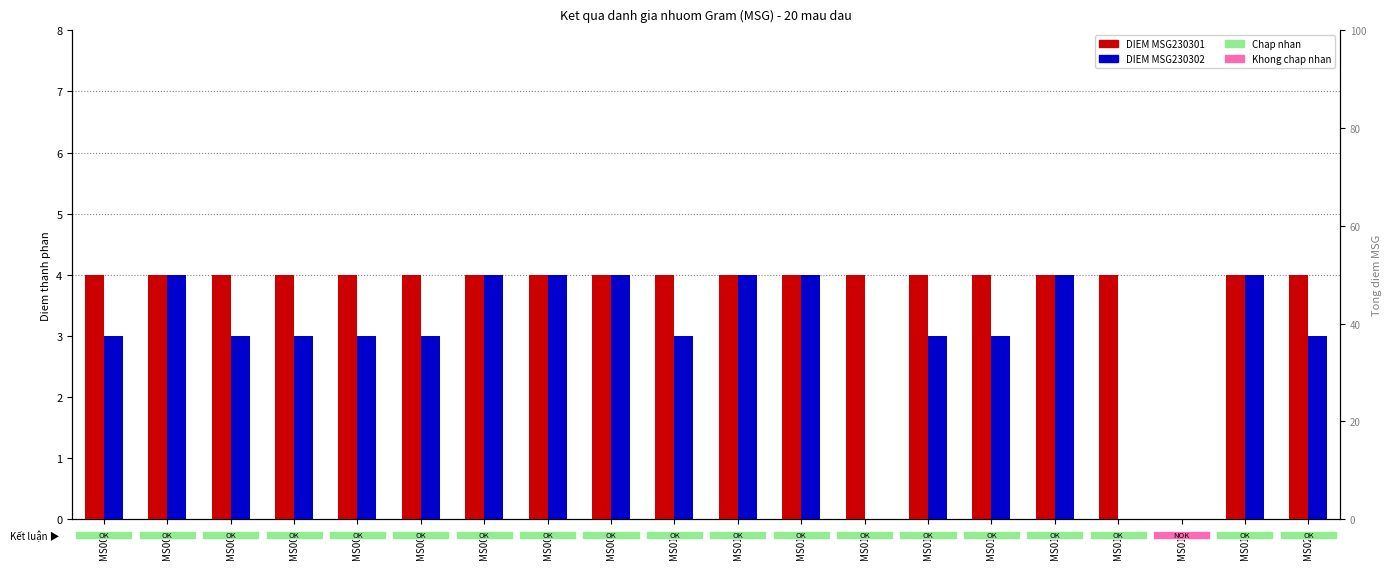

What is the difference between the maximum and minimum values in the DIEM MSG230302 series?

4